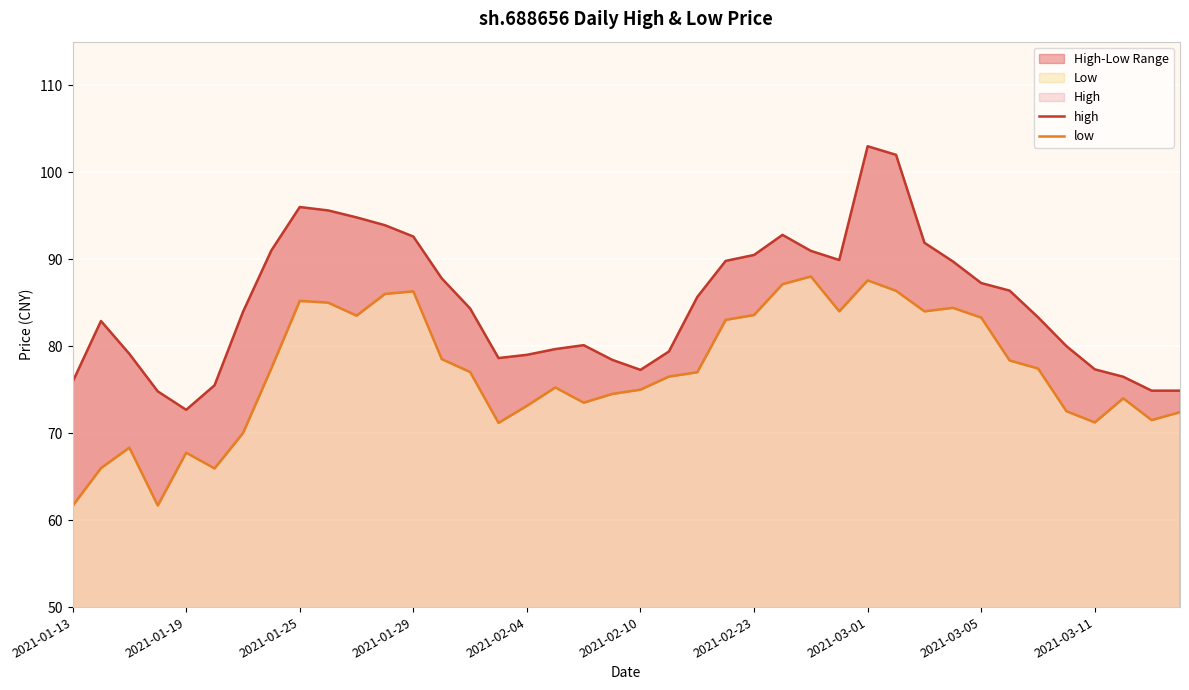

How many categories are shown in the chart?

40